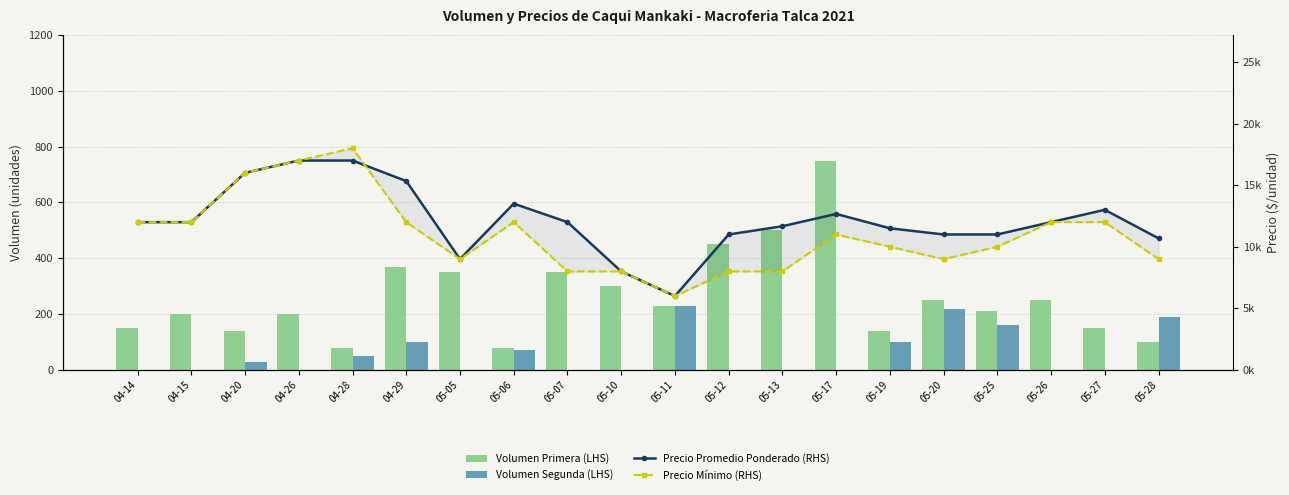

Which series has the largest total across all categories?

Precio Promedio Ponderado (RHS)